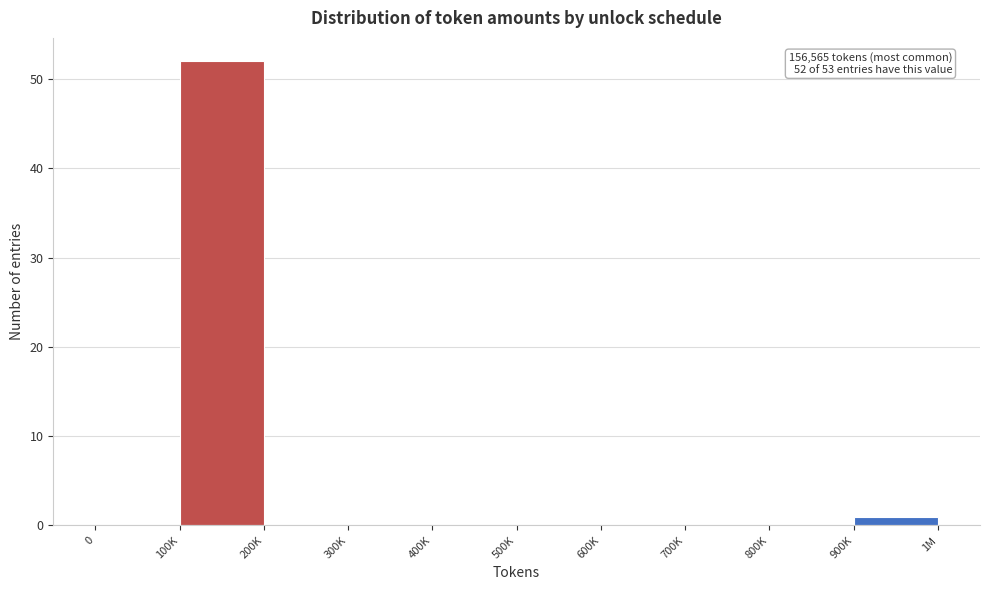

Reading left to right, extract all data points from this chart.

0=0	100K=52	200K=0	300K=0	400K=0	500K=0	600K=0	700K=0	800K=0	900K=1